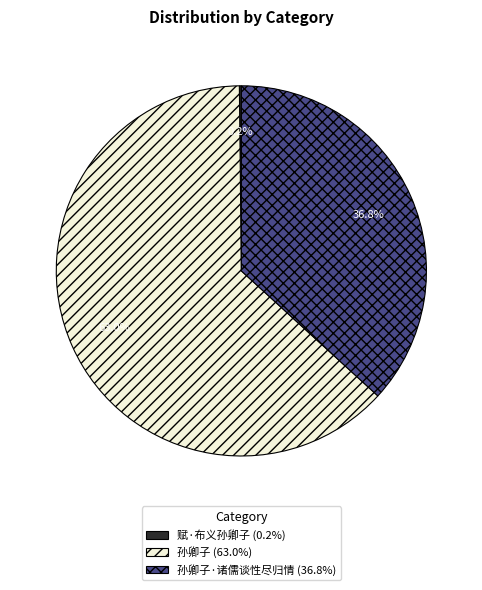

Between 孙卿子·诸儒谈性尽归情 (36.8%) and 孙卿子 (63.0%), which is larger?

孙卿子 (63.0%)